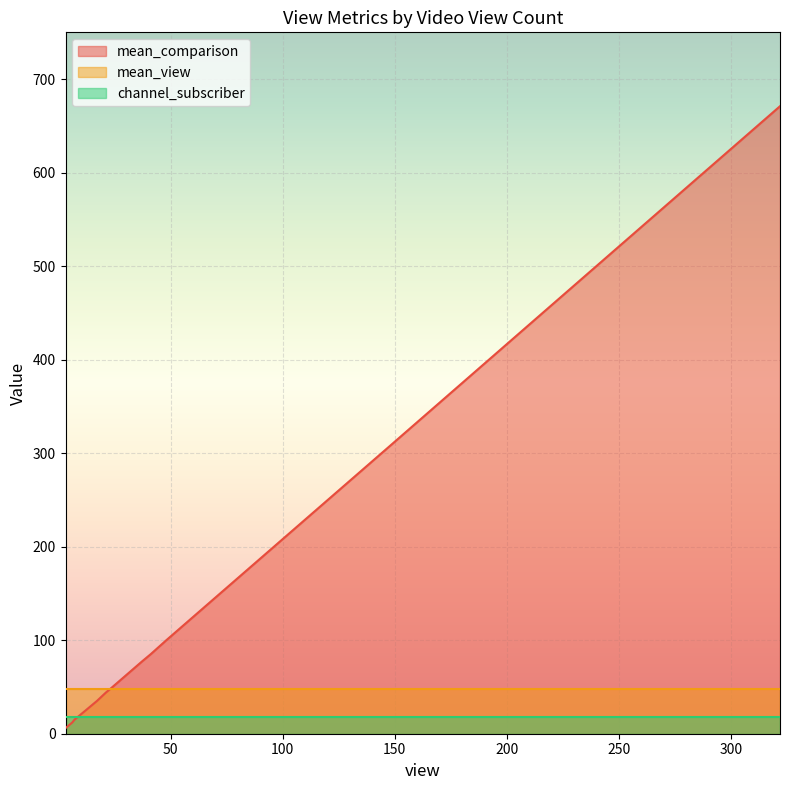

Is it true that channel_subscriber equals 18 at 48?

True